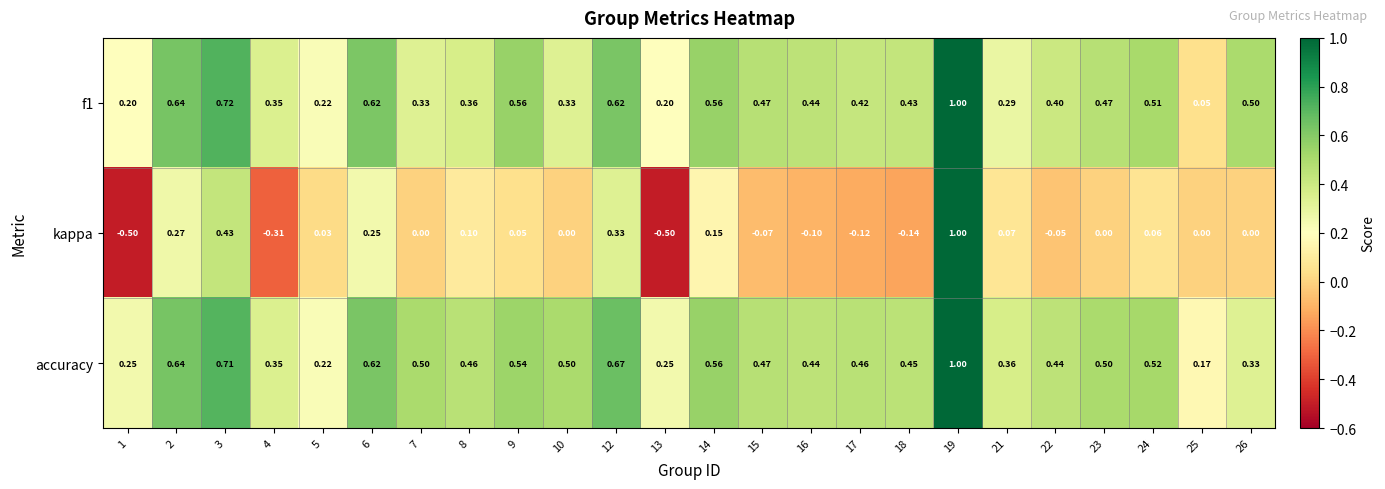

How many distinct data groups are displayed?

3